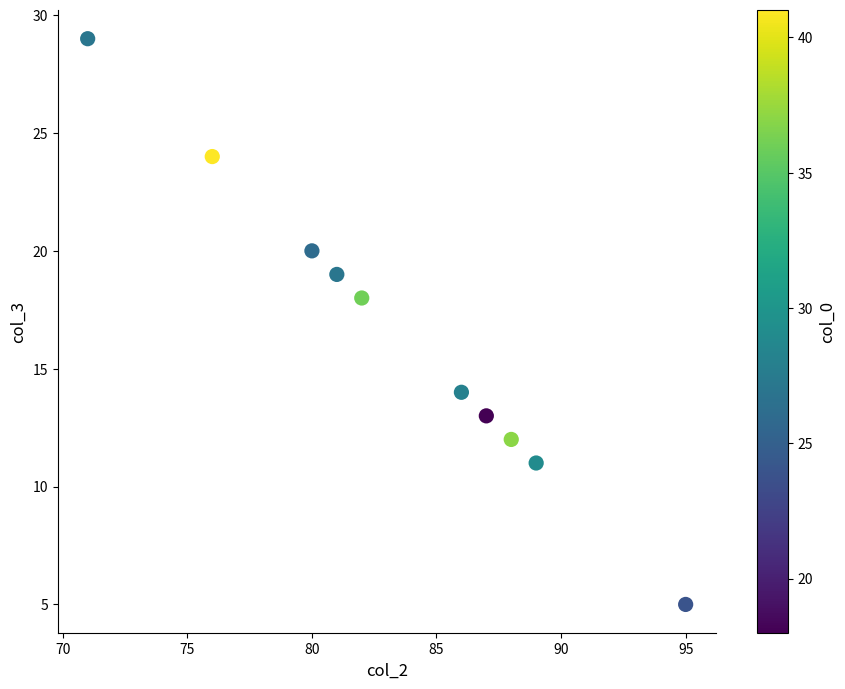

What Y value in the scatter plot is closest to 17?

18